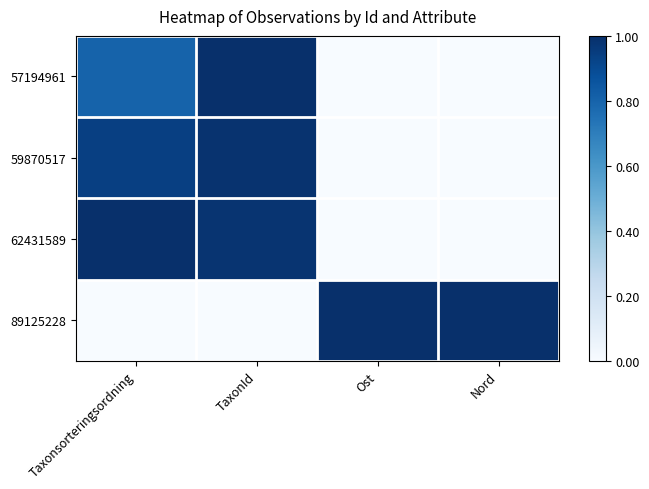

Which label corresponds to the smallest value in the chart?

Ost